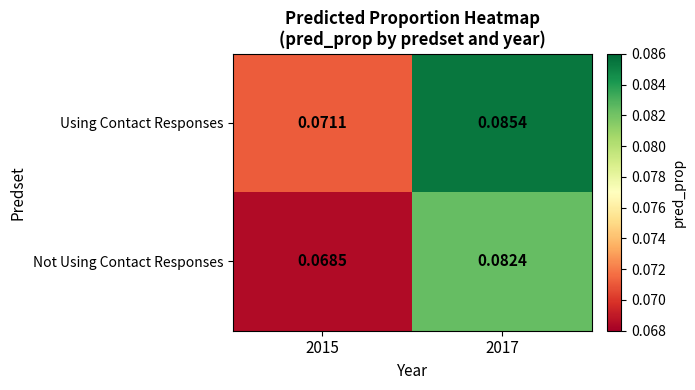

Which series has the largest range (max minus min)?

Using Contact Responses